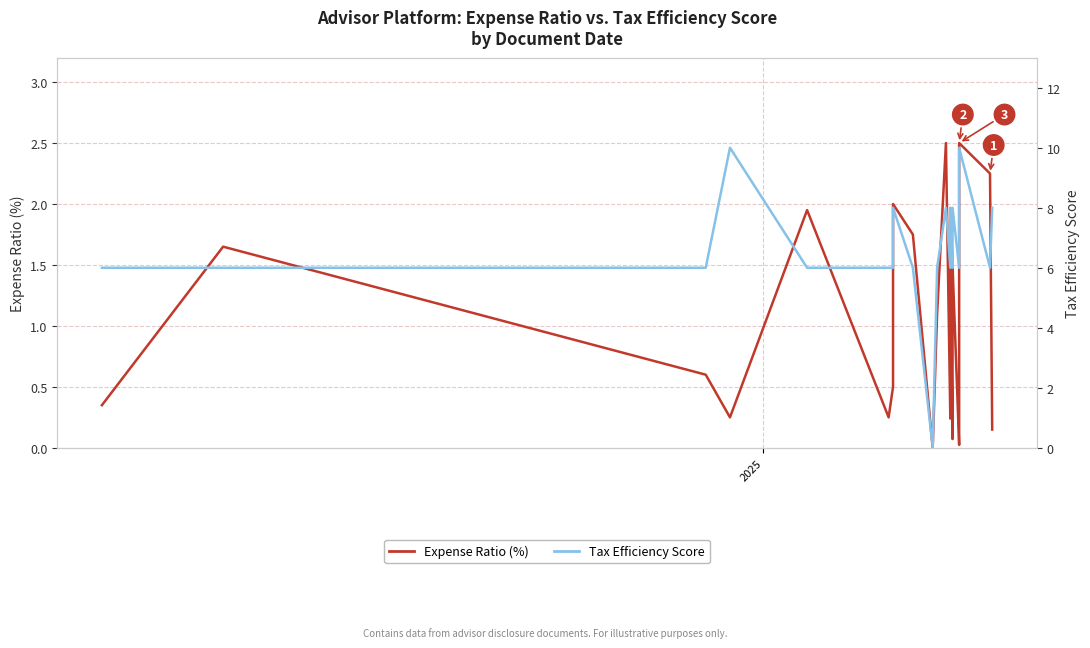

Reading right to left, list all the values displayed in this chart.

Expense Ratio (%): 0.1	2.2	2.5	2.5	1.2	1.0	0.9	0.8	0.8	0.8	0.7	0.6	0.6	0.4	0.3	0.3	0.2	0.2	0.2	0.0	1.5	1.0	0.3	0.3	0.2	0.1	1.5	0.2	2.5	1.1	0.0	1.8	2.0	0.5	0.2	1.9	0.2	0.6	1.6	0.3
Tax Efficiency Score: 8.0	6.0	10.0	8.0	8.0	8.0	8.0	8.0	8.0	8.0	8.0	6.0	6.0	6.0	6.0	6.0	6.0	6.0	6.0	6.0	8.0	8.0	8.0	8.0	8.0	6.0	8.0	6.0	8.0	6.0	0.0	6.0	8.0	6.0	6.0	6.0	10.0	6.0	6.0	6.0